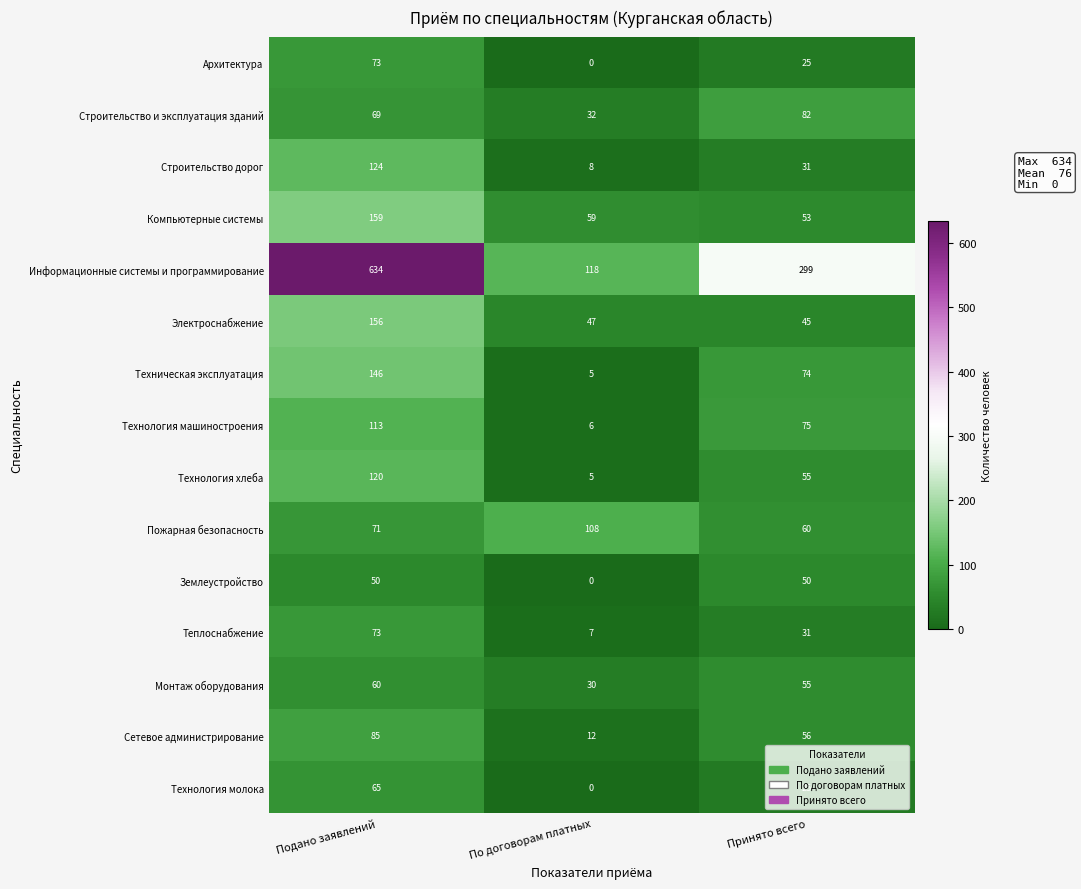

At how many categories does at least one series exceed 588?

1